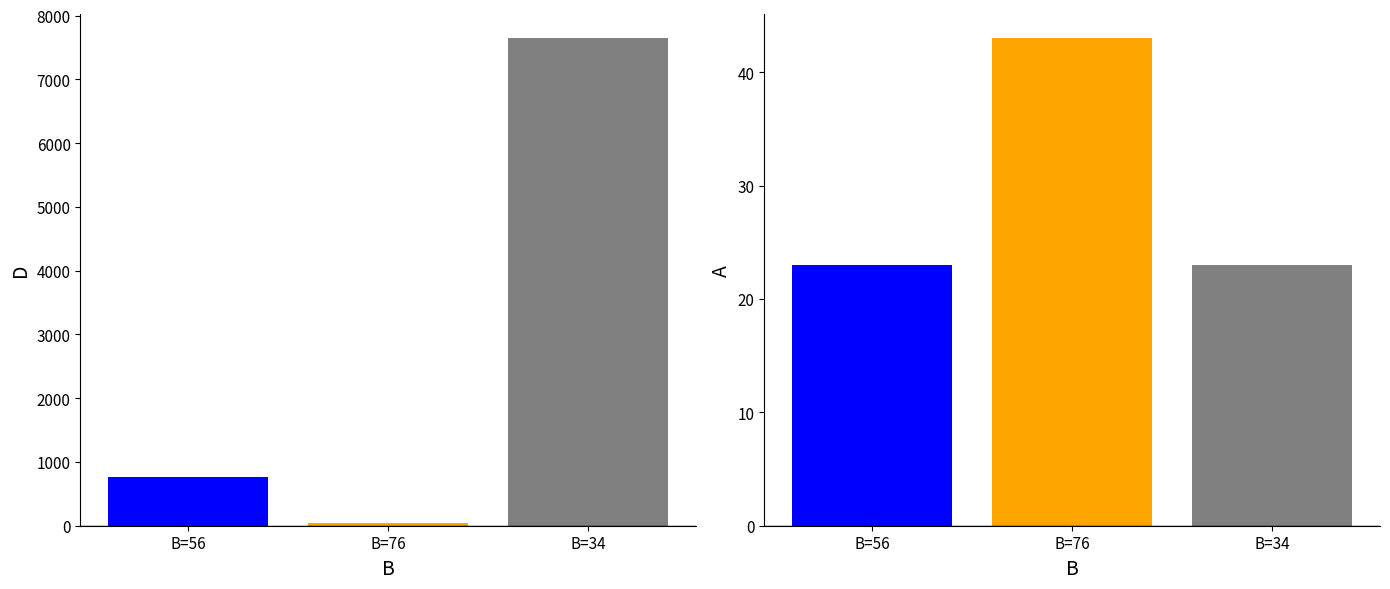

How many groups of bars are there?

3